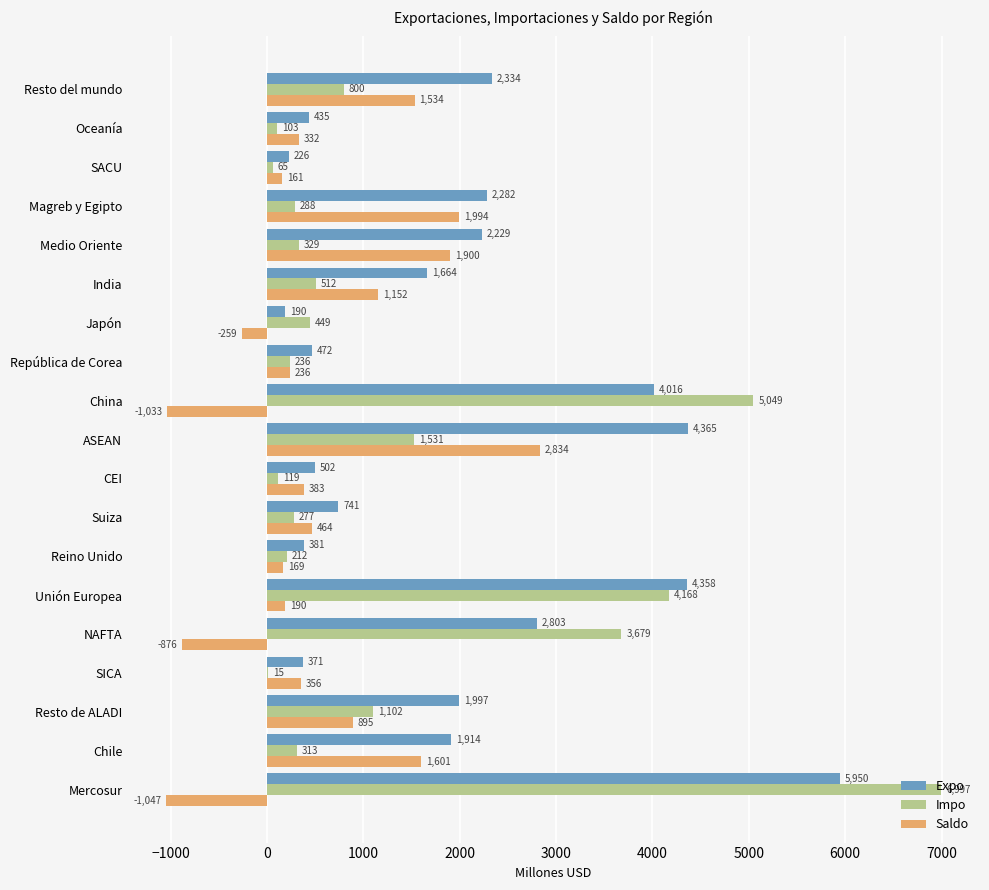

What is the maximum value for Impo?

6997